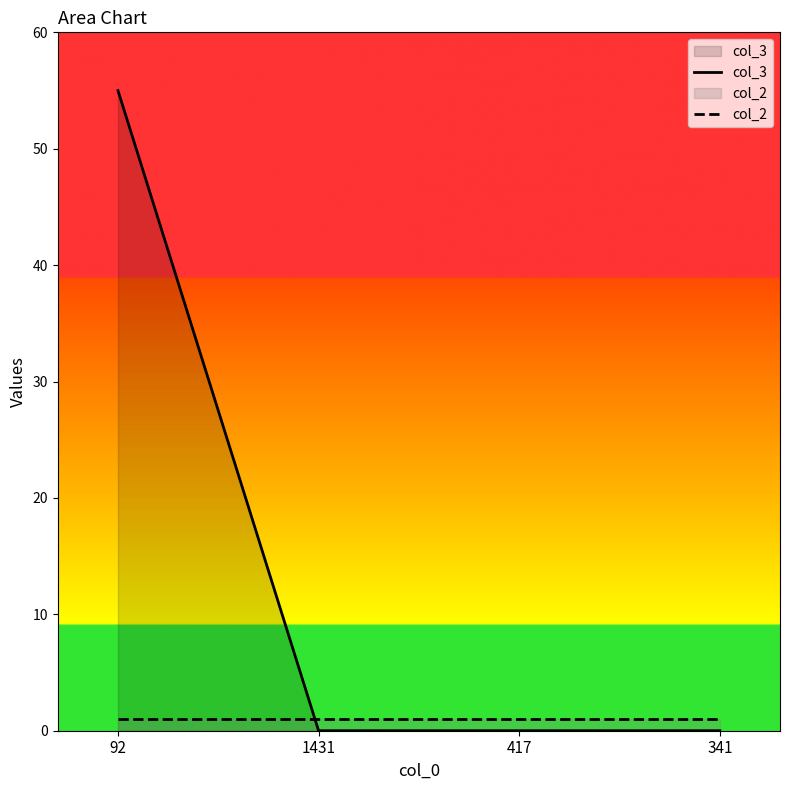

What is the difference between the maximum and minimum values in the col_3 series?

55